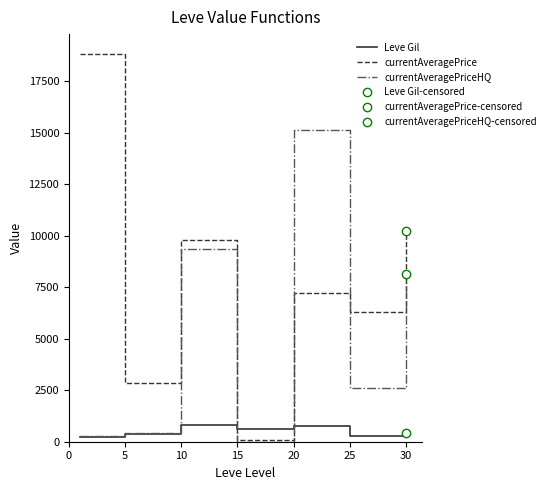

What is the difference between the second highest and second lowest values in the Leve Gil series?

473.3